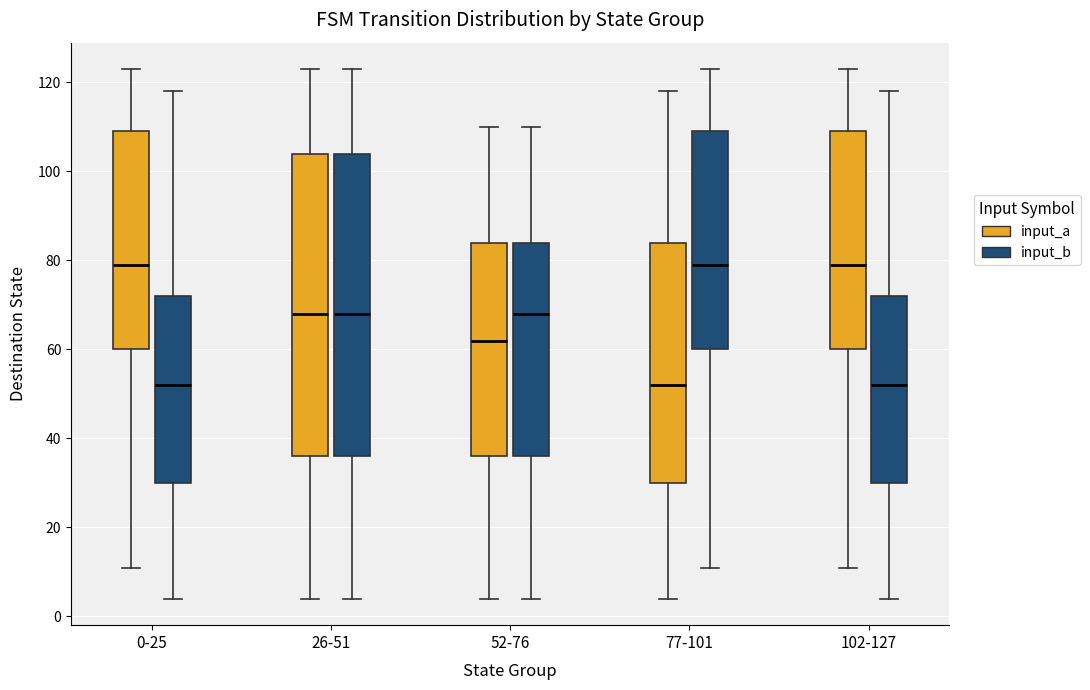

Reading left to right, transcribe this box plot: for each box, give where its median line is, the range the box spans, and where its two whiskers end, as read against the y-axis. The values are not printed on the chart, so give them approximately, as read against the axis.

0-25 (input_a): median 80, box 60 to 110, whiskers 12 to 124
0-25 (input_b): median 52, box 30 to 72, whiskers 4 to 118
26-51 (input_a): median 68, box 36 to 104, whiskers 4 to 124
26-51 (input_b): median 68, box 36 to 104, whiskers 4 to 124
52-76 (input_a): median 62, box 36 to 84, whiskers 4 to 110
52-76 (input_b): median 68, box 36 to 84, whiskers 4 to 110
77-101 (input_a): median 52, box 30 to 84, whiskers 4 to 118
77-101 (input_b): median 80, box 60 to 110, whiskers 12 to 124
102-127 (input_a): median 80, box 60 to 110, whiskers 12 to 124
102-127 (input_b): median 52, box 30 to 72, whiskers 4 to 118